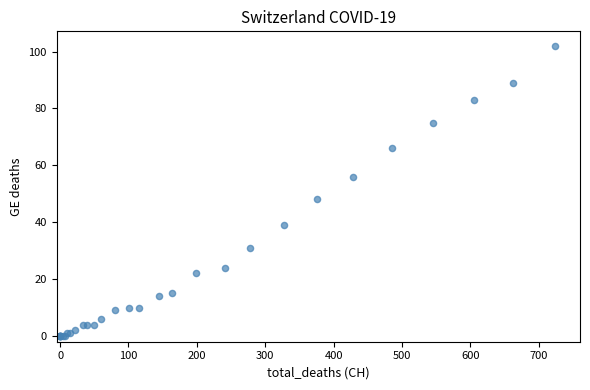

What Y value in the scatter plot is closest to 51?

48